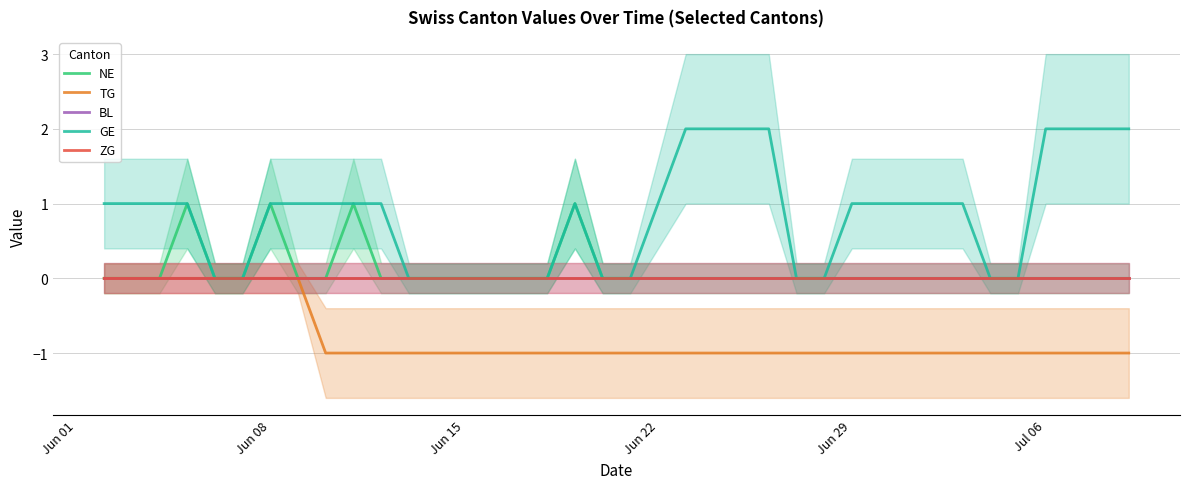

True or false: BL and GE cross at least once.

False